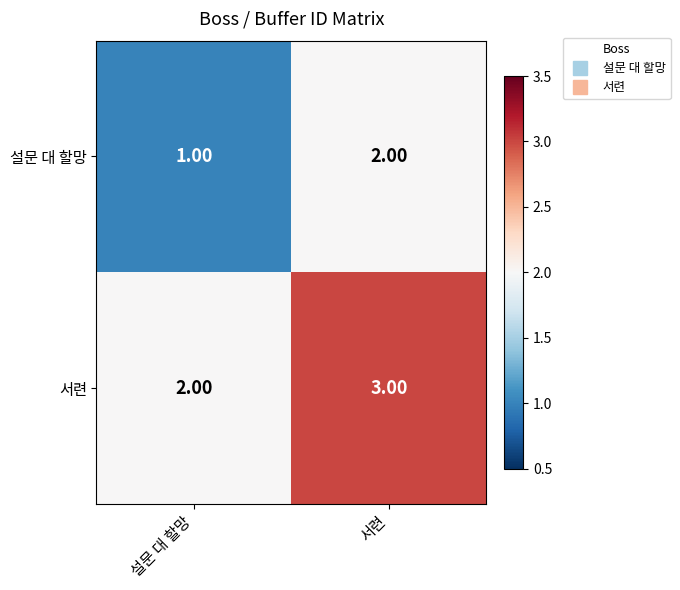

List the series in order of their peak value, highest first.

서련, 설문 대 할망